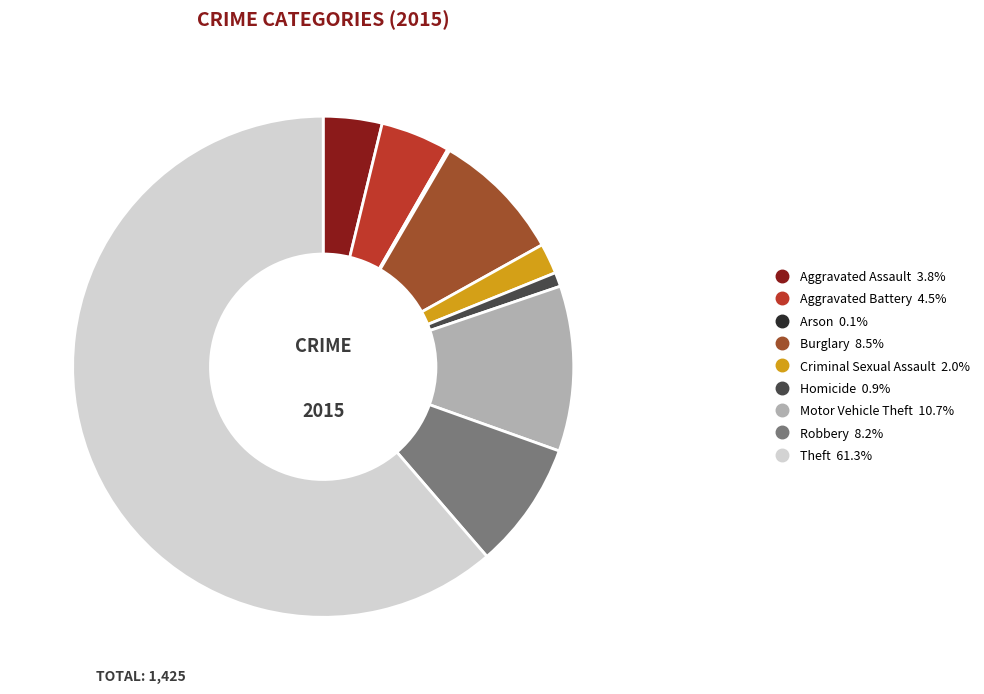

Is the sum of Aggravated Battery and Theft greater than half?

Yes